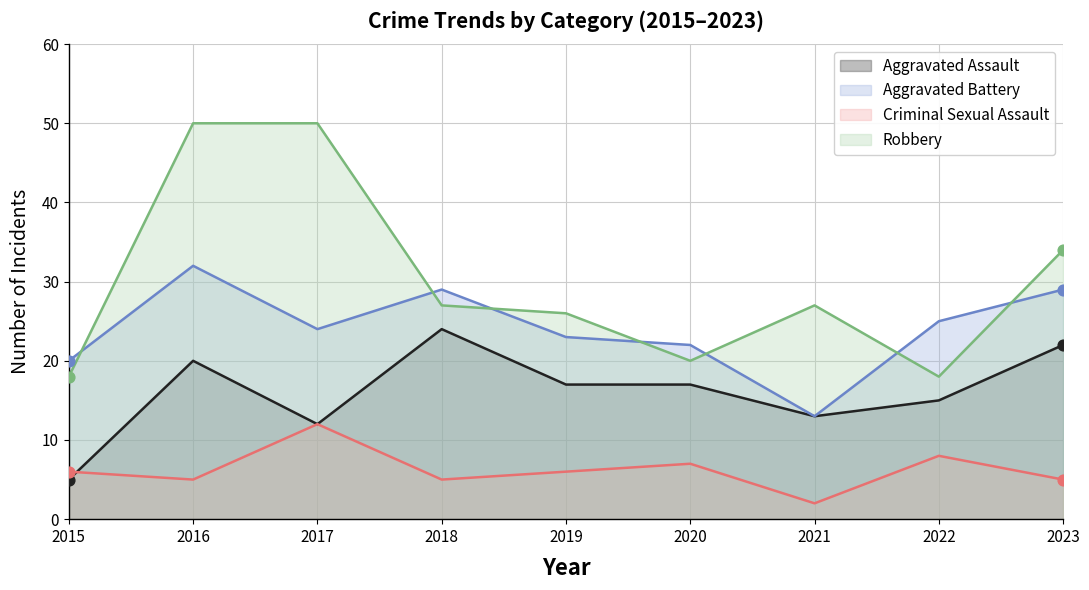

What are all the series names shown in the legend?

Aggravated Assault, Aggravated Battery, Criminal Sexual Assault, Robbery